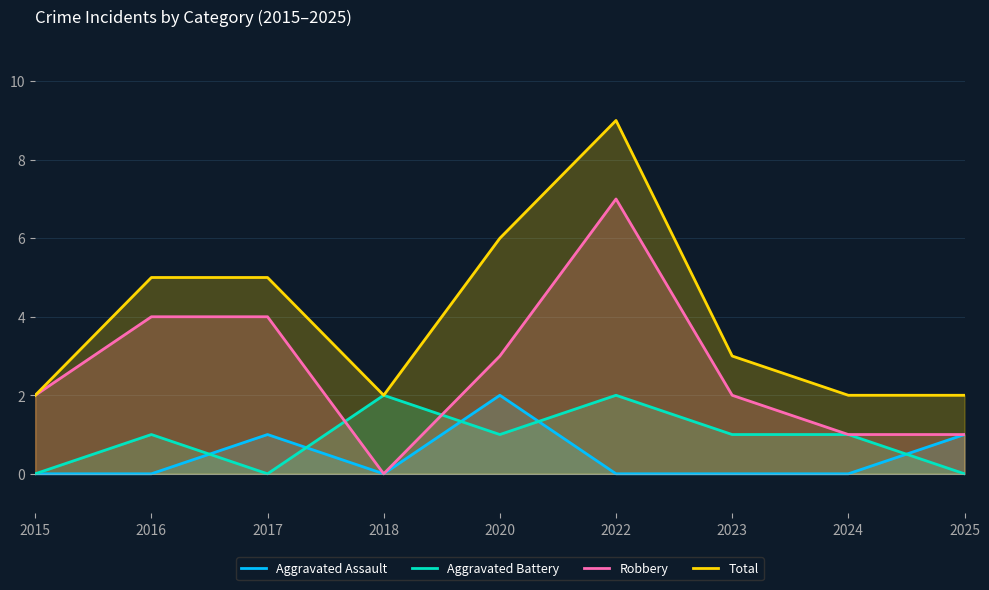

What is the total value across all series at 2020?

12